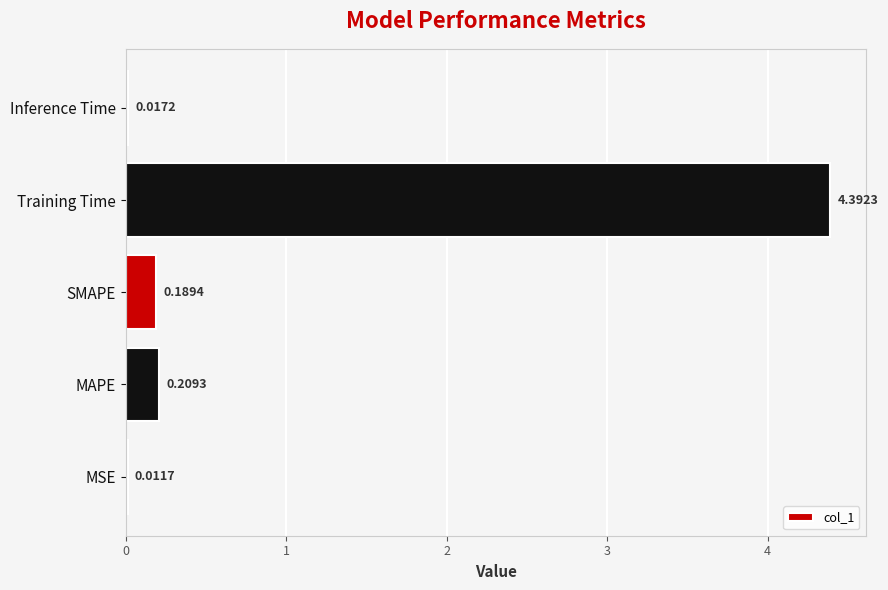

Which has a higher value, Training Time or Inference Time?

Training Time